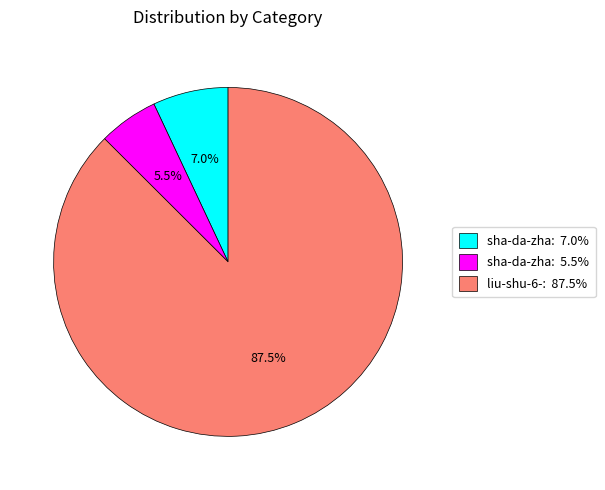

What is the total percentage of sha-da-zha: 5.5% and sha-da-zha: 7.0%?

12.5%